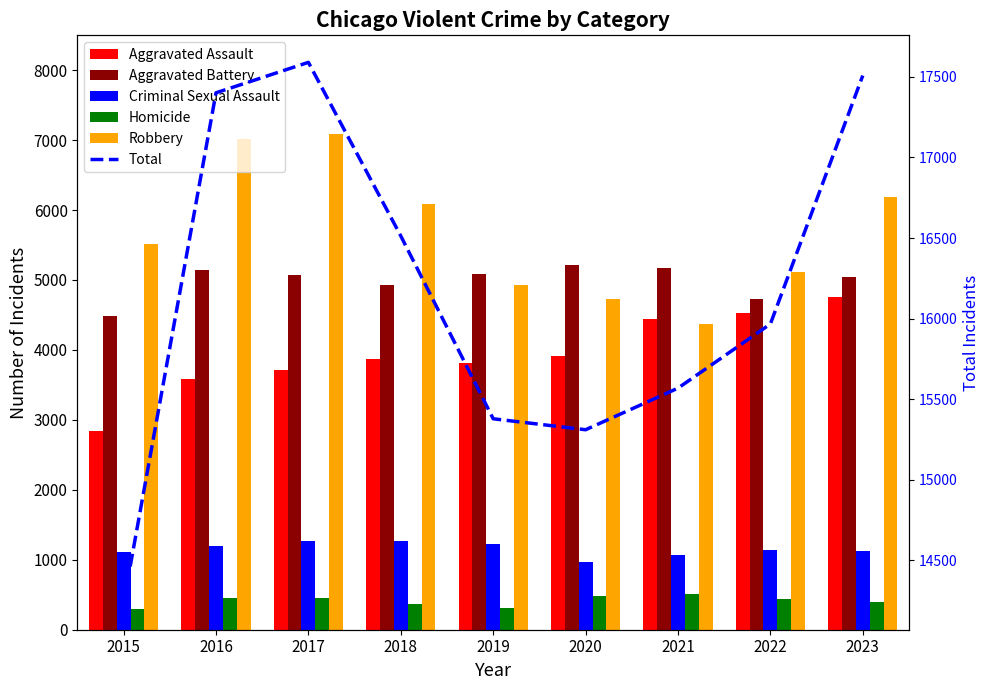

Reading right to left, extract all data points from this chart.

Aggravated Assault: 2023=4757	2022=4533	2021=4449	2020=3918	2019=3820	2018=3865	2017=3717	2016=3579	2015=2836
Aggravated Battery: 2023=5037	2022=4734	2021=5176	2020=5213	2019=5080	2018=4928	2017=5072	2016=5147	2015=4483
Criminal Sexual Assault: 2023=1125	2022=1139	2021=1063	2020=966	2019=1230	2018=1269	2017=1269	2016=1201	2015=1105
Homicide: 2023=399	2022=442	2021=513	2020=489	2019=315	2018=369	2017=451	2016=460	2015=303
Robbery: 2023=6190	2022=5119	2021=4368	2020=4725	2019=4934	2018=6082	2017=7081	2016=7014	2015=5511
Total: 2023=17508	2022=15967	2021=15569	2020=15311	2019=15379	2018=16513	2017=17590	2016=17401	2015=14238